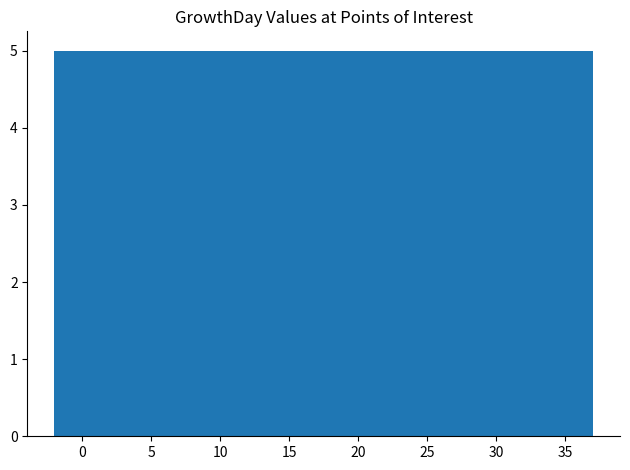

What is the height of the bar covering 8.0 to 12.5 on the x-axis? Neither the bar edges nor the heights are printed on the chart, so give them approximately, as read against the axes.

5